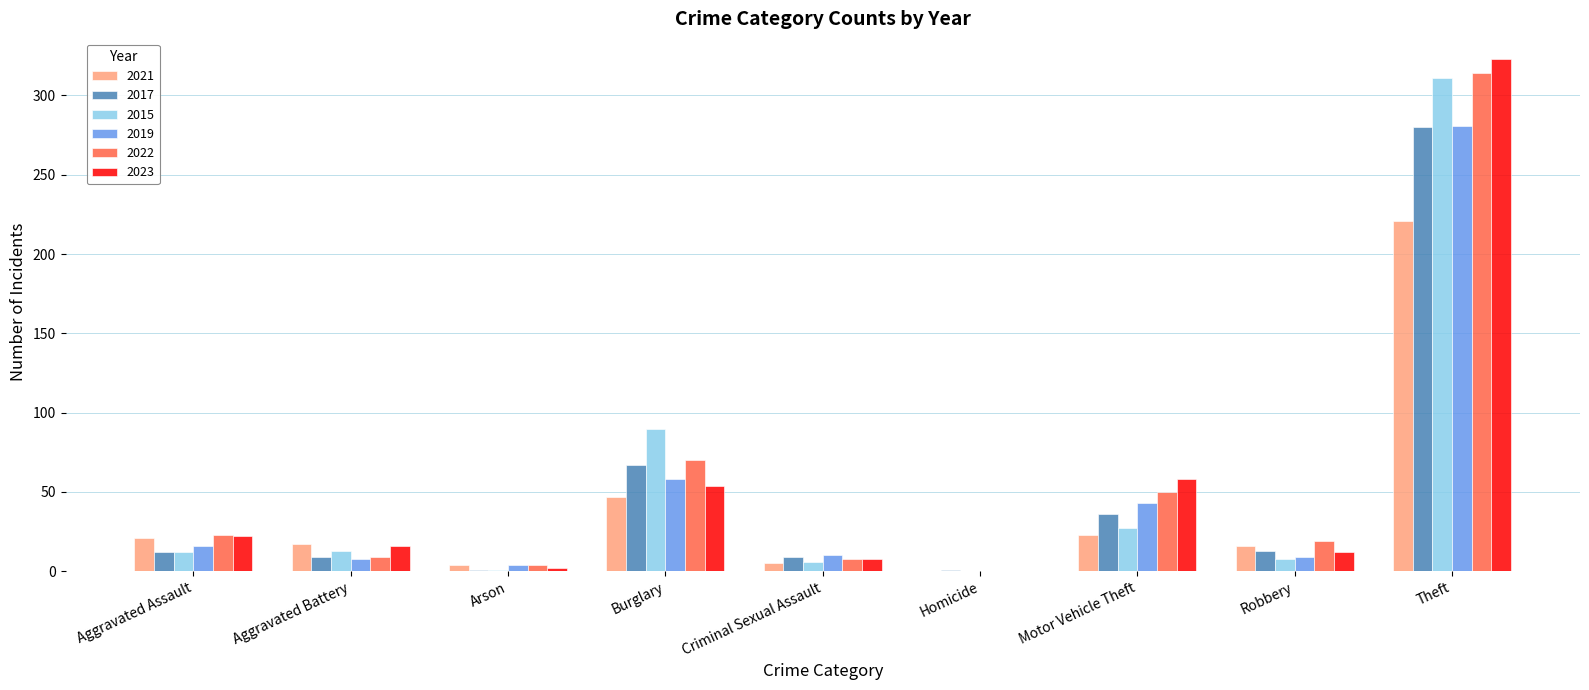

Between Arson and Burglary, which series saw the biggest shift?

2015